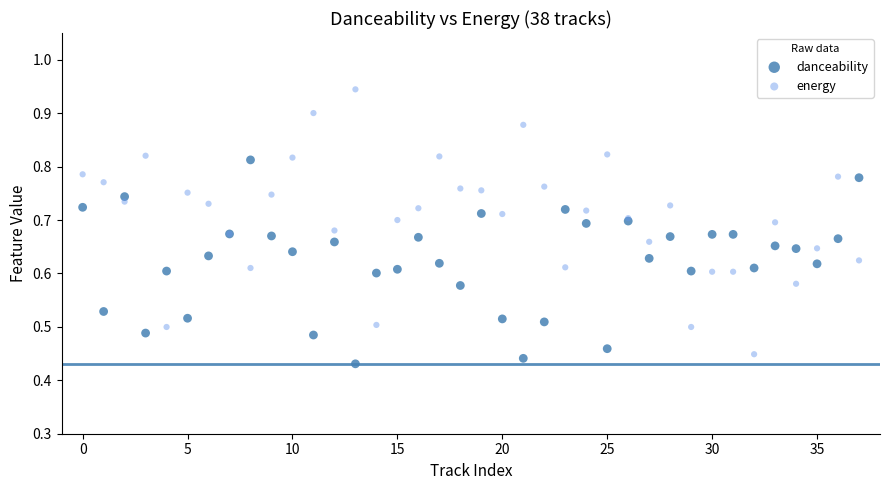

Which series reaches the maximum Y coordinate?

energy